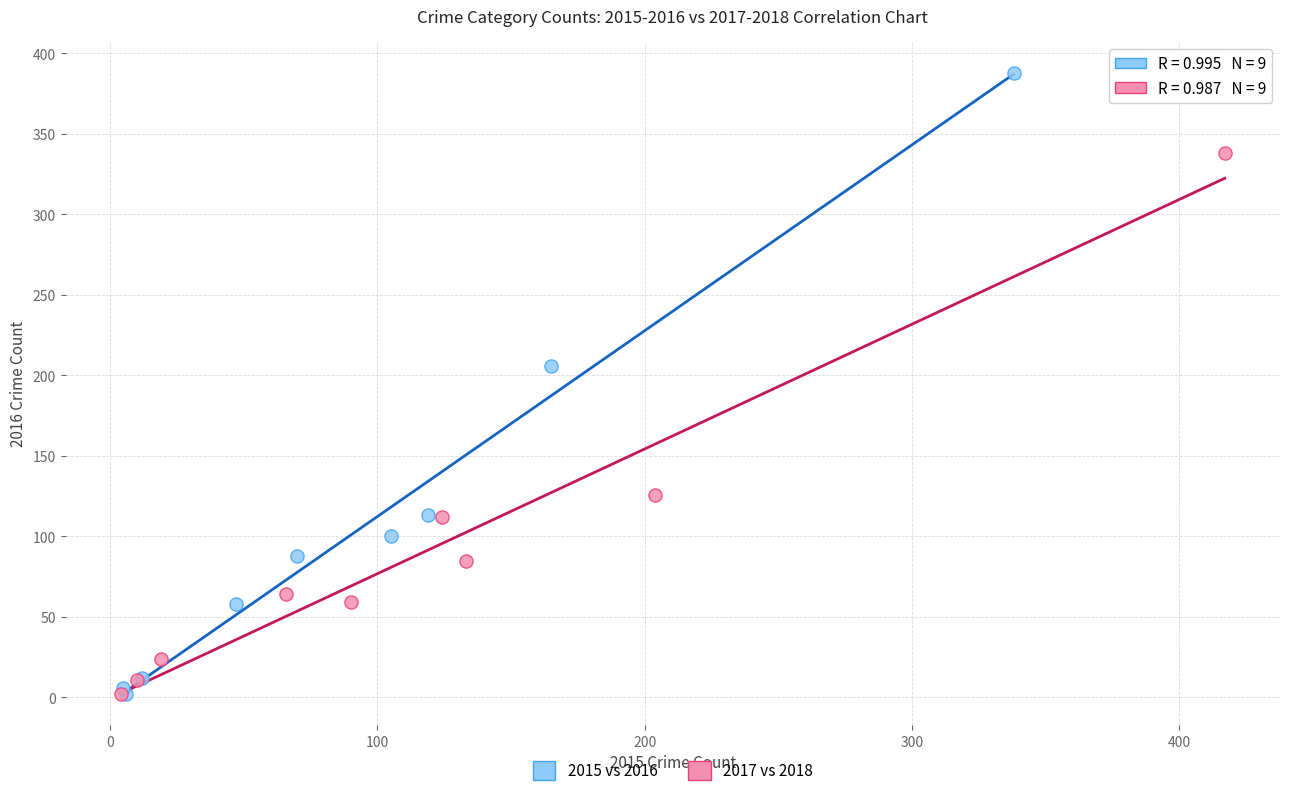

Which series contains the highest Y value?

2015 vs 2016